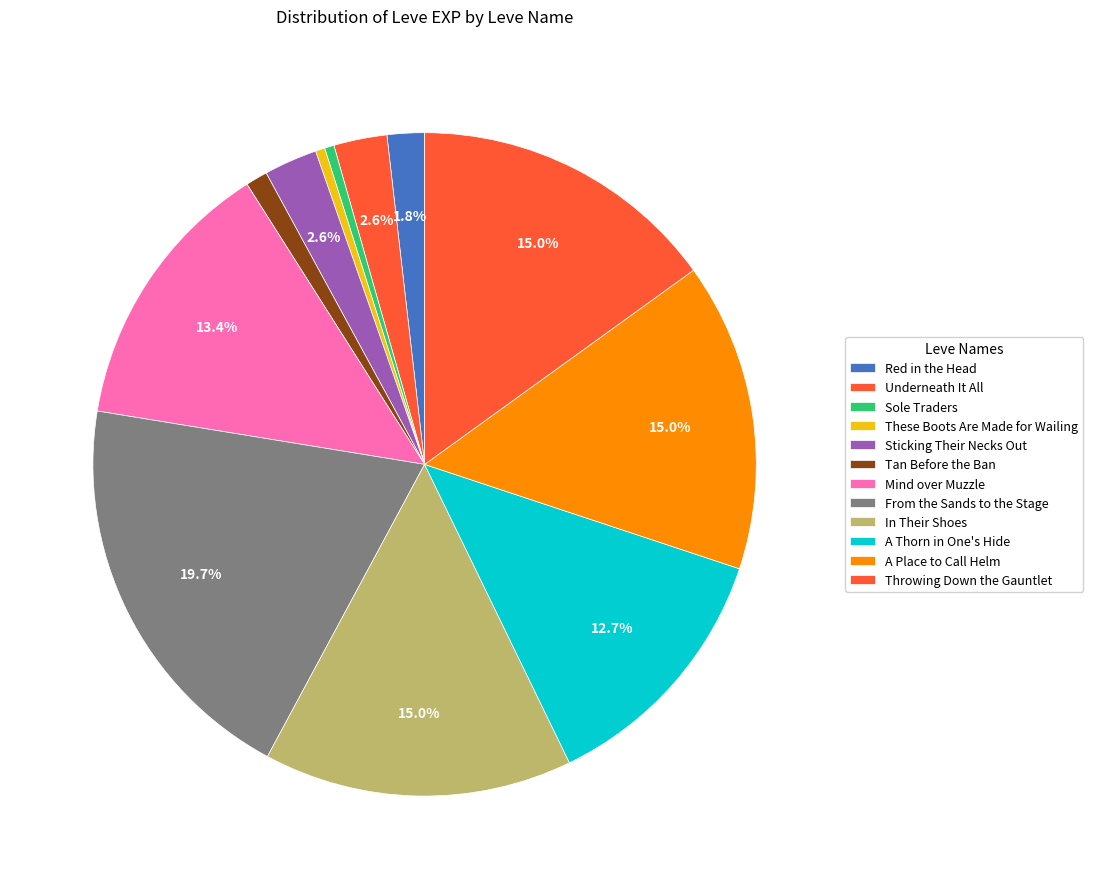

Rank the categories by value from lowest to highest.

Sole Traders, These Boots Are Made for Wailing, Tan Before the Ban, Red in the Head, Underneath It All, Sticking Their Necks Out, A Thorn in One's Hide, Mind over Muzzle, In Their Shoes, A Place to Call Helm, Throwing Down the Gauntlet, From the Sands to the Stage